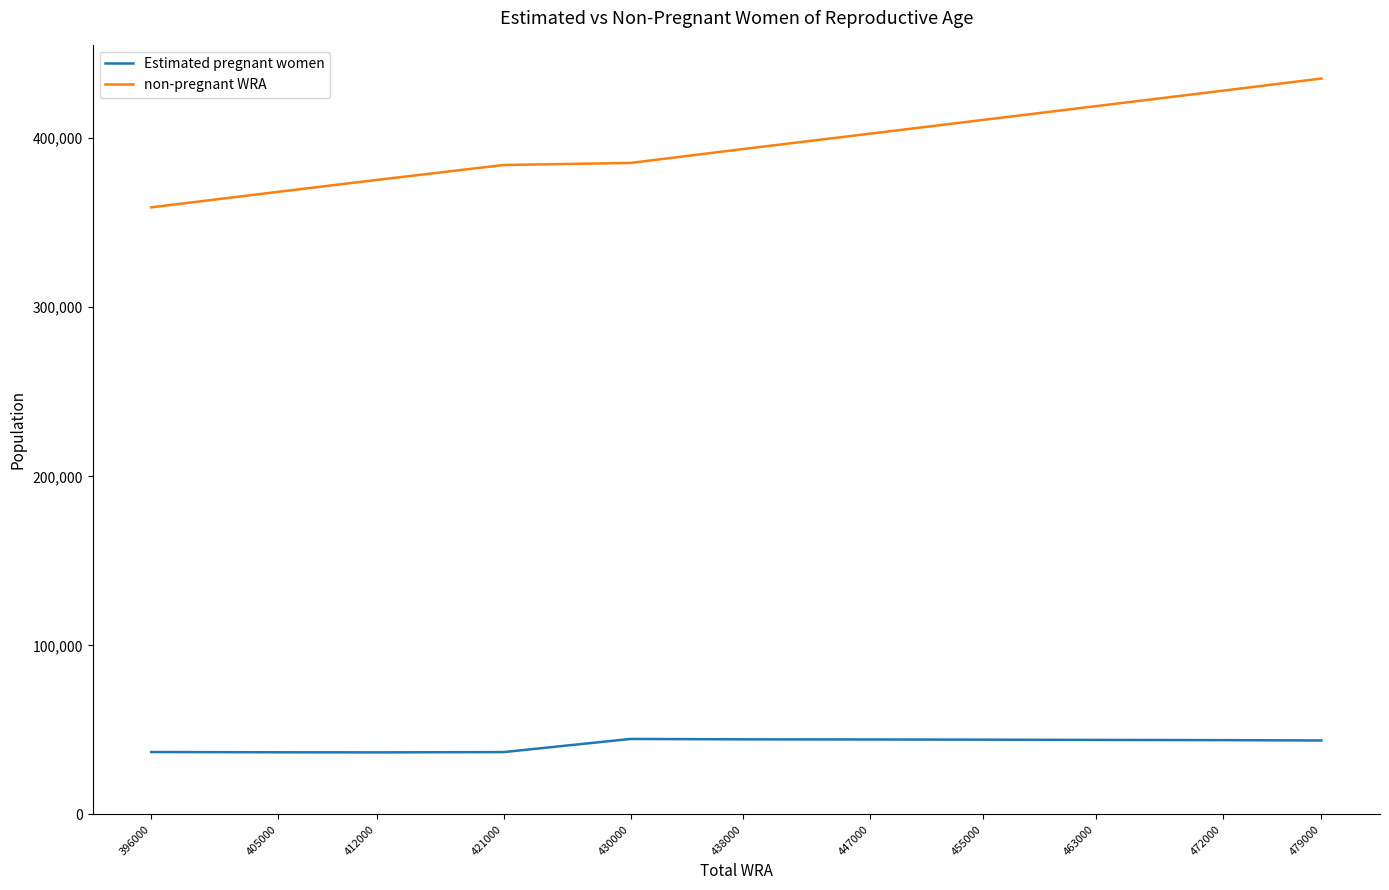

Does the chart have visible grid lines?

No